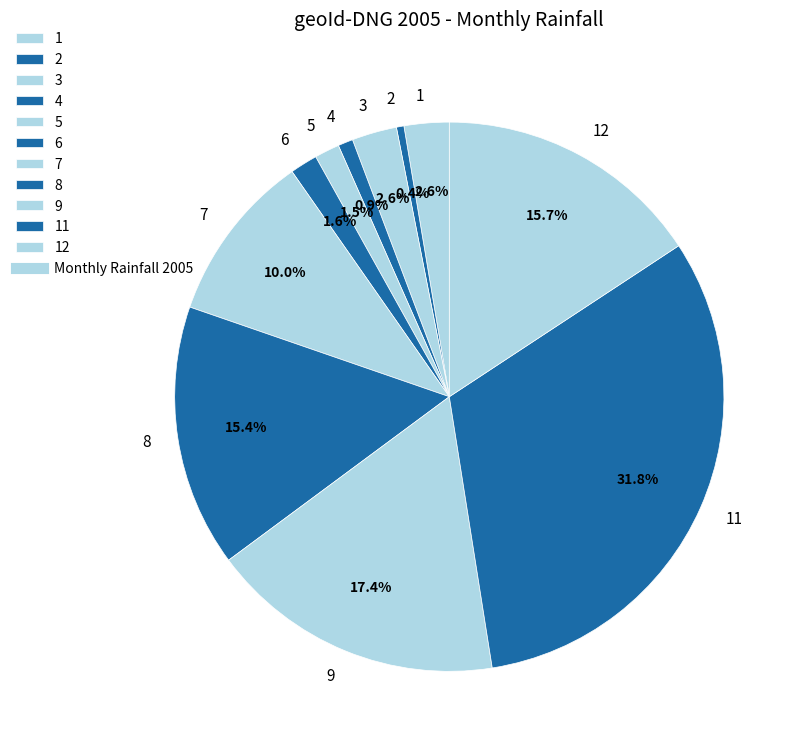

What percentage is the 1 slice, to the nearest percent?

3%